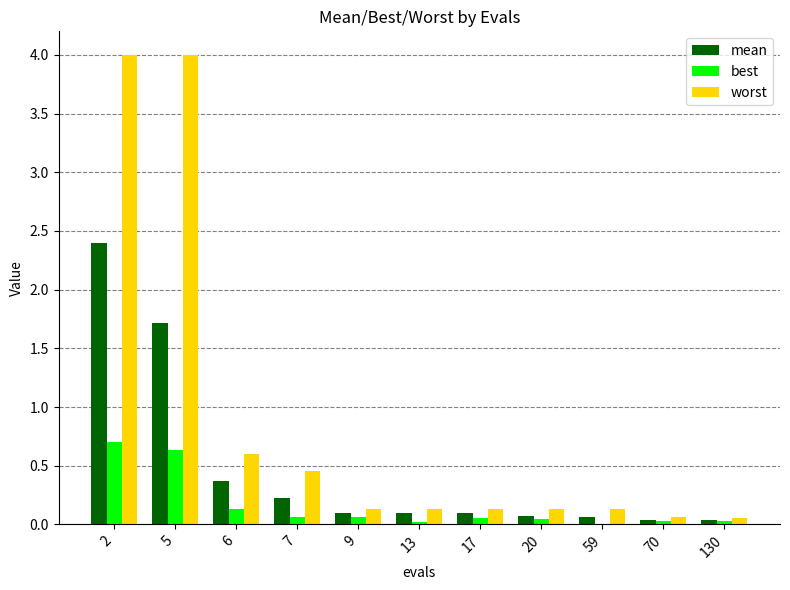

What is the maximum value for worst?

4.0